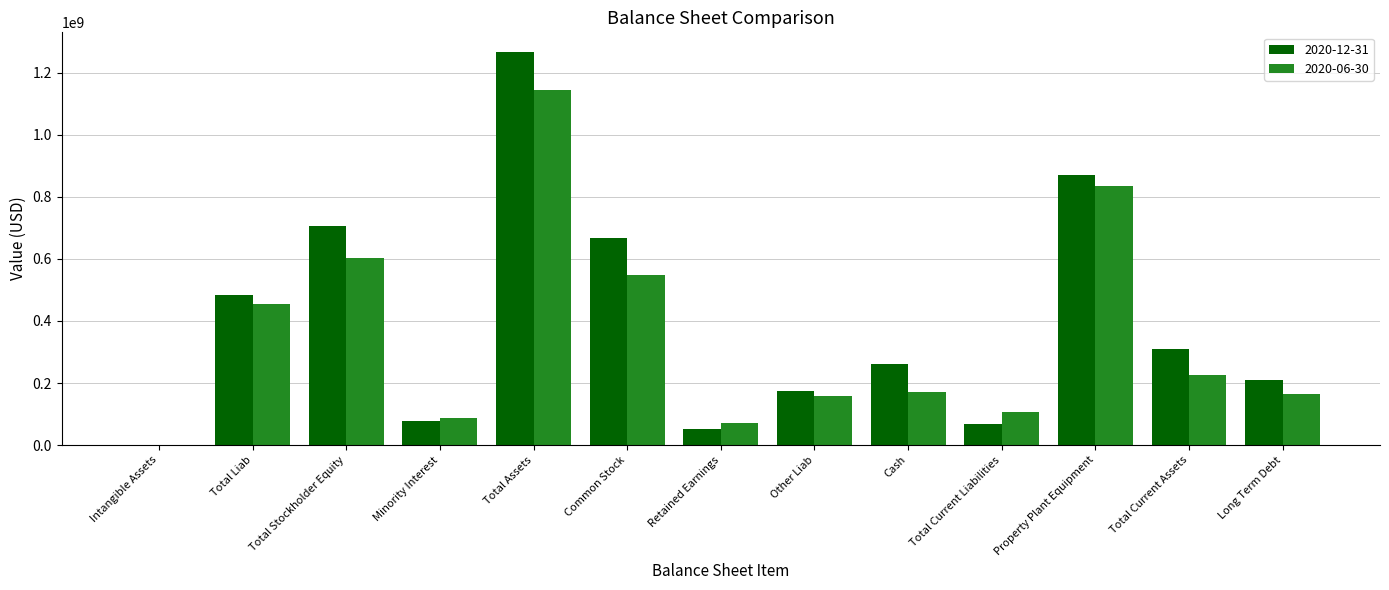

Count the number of data series in this chart.

2